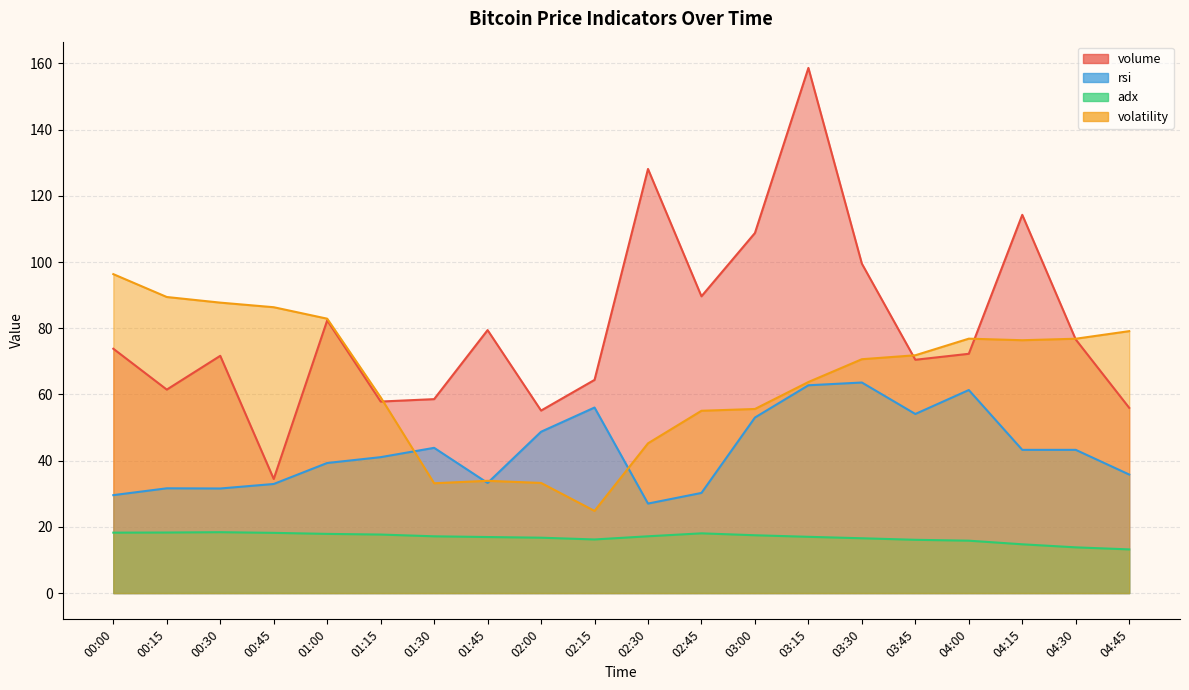

Where is the first local maximum for adx?

00:30